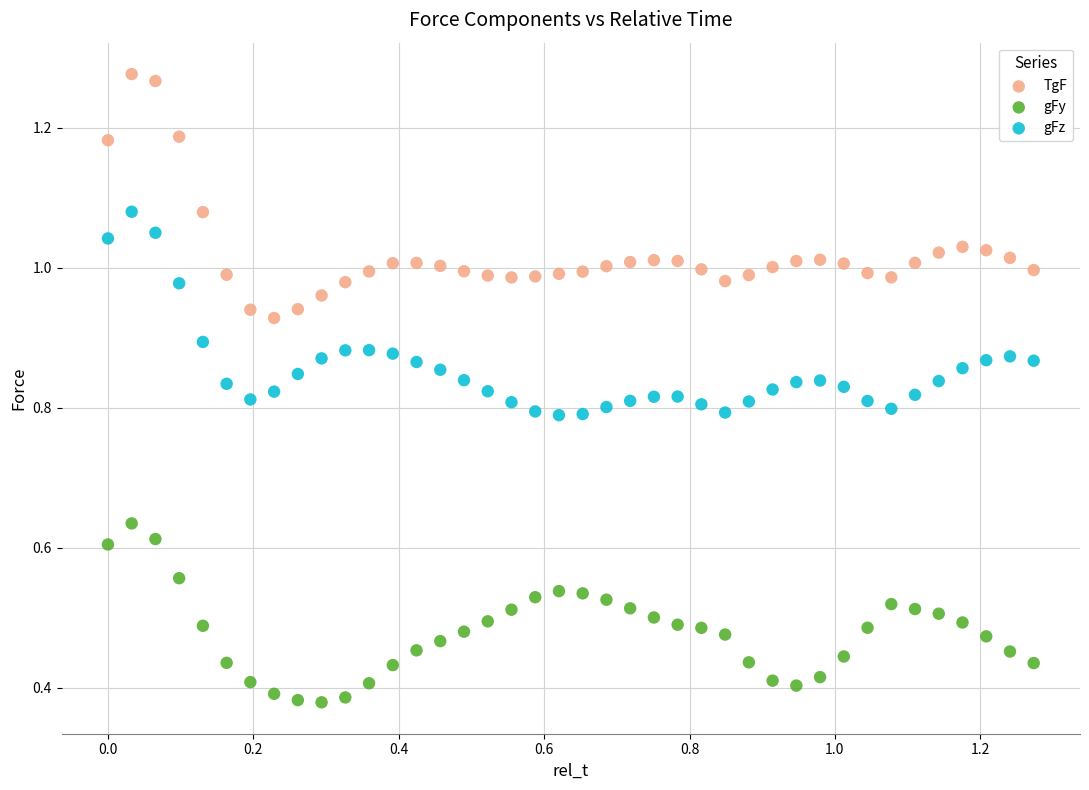

Which series has the largest Y range (max minus min)?

TgF